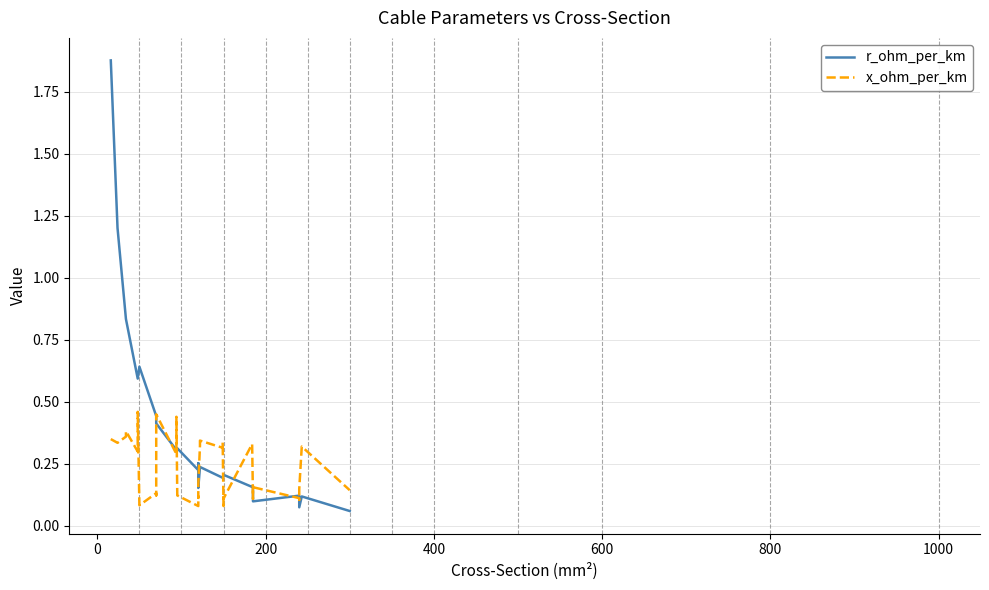

What is the difference between the maximum and minimum values in the r_ohm_per_km series?

1.8